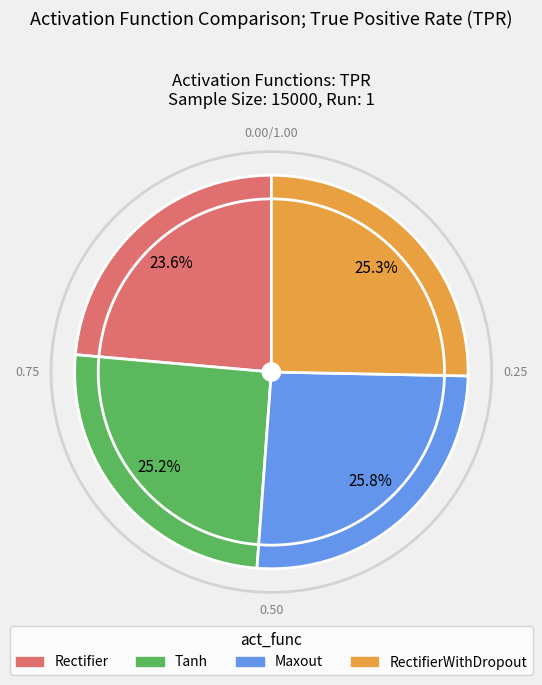

Combined, what portion of the pie is Tanh and RectifierWithDropout?

50.6%